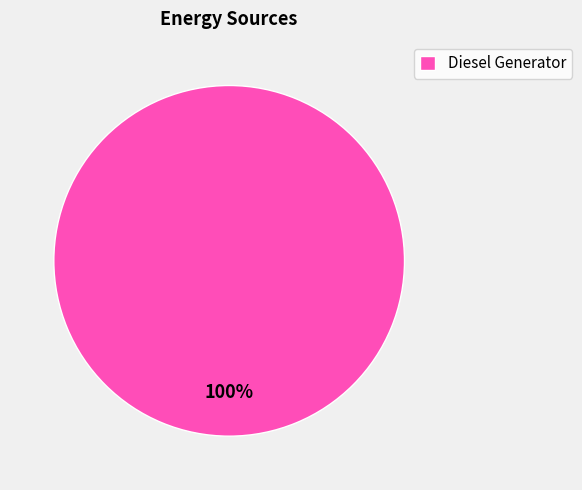

Rank the categories by value from highest to lowest.

Diesel Generator